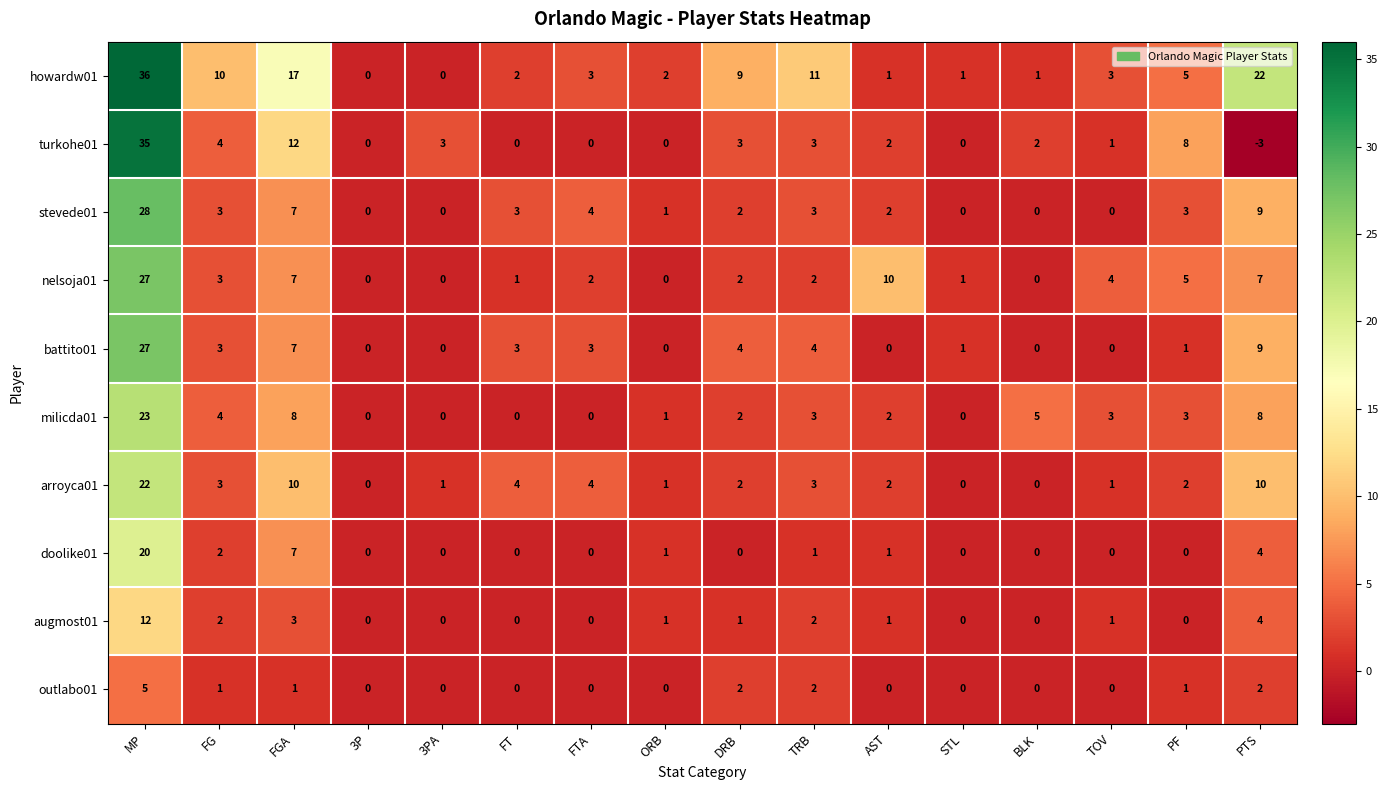

Where is augmost01 nearest to the value 6?

PTS